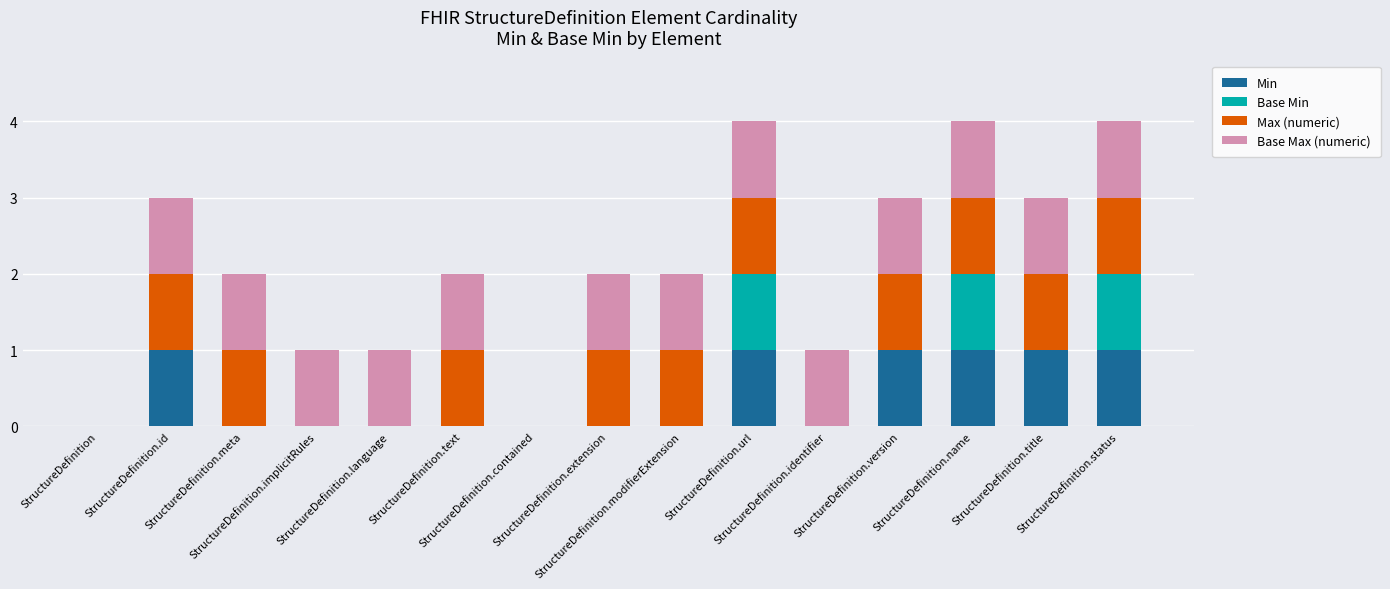

What is the sum of all Min values?

6